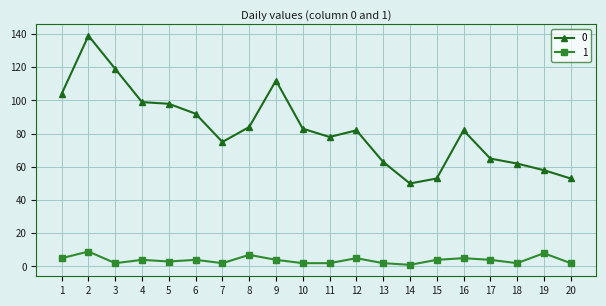

List the series in order of their overall mean, highest first.

0, 1